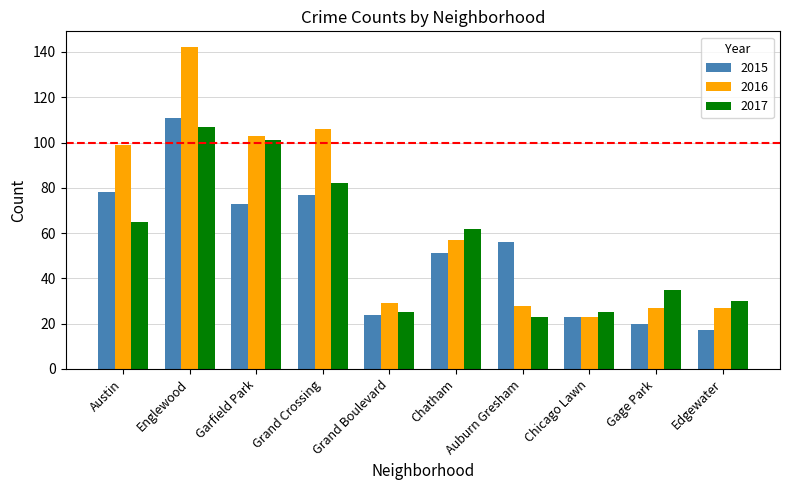

Reading right to left, list all the values displayed in this chart.

2015: Edgewater=17	Gage Park=20	Chicago Lawn=23	Auburn Gresham=56	Chatham=51	Grand Boulevard=24	Grand Crossing=77	Garfield Park=73	Englewood=111	Austin=78
2016: Edgewater=27	Gage Park=27	Chicago Lawn=23	Auburn Gresham=28	Chatham=57	Grand Boulevard=29	Grand Crossing=106	Garfield Park=103	Englewood=142	Austin=99
2017: Edgewater=30	Gage Park=35	Chicago Lawn=25	Auburn Gresham=23	Chatham=62	Grand Boulevard=25	Grand Crossing=82	Garfield Park=101	Englewood=107	Austin=65